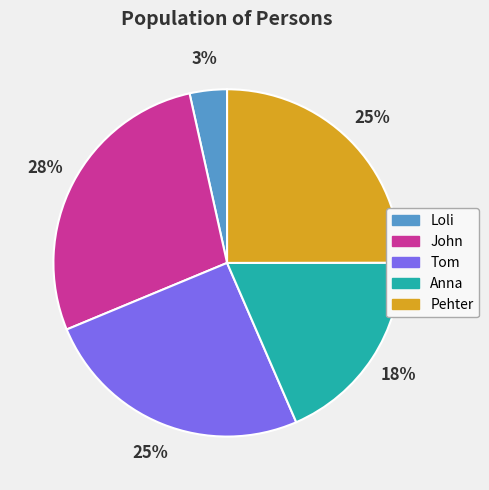

Is there a majority slice in this chart?

No